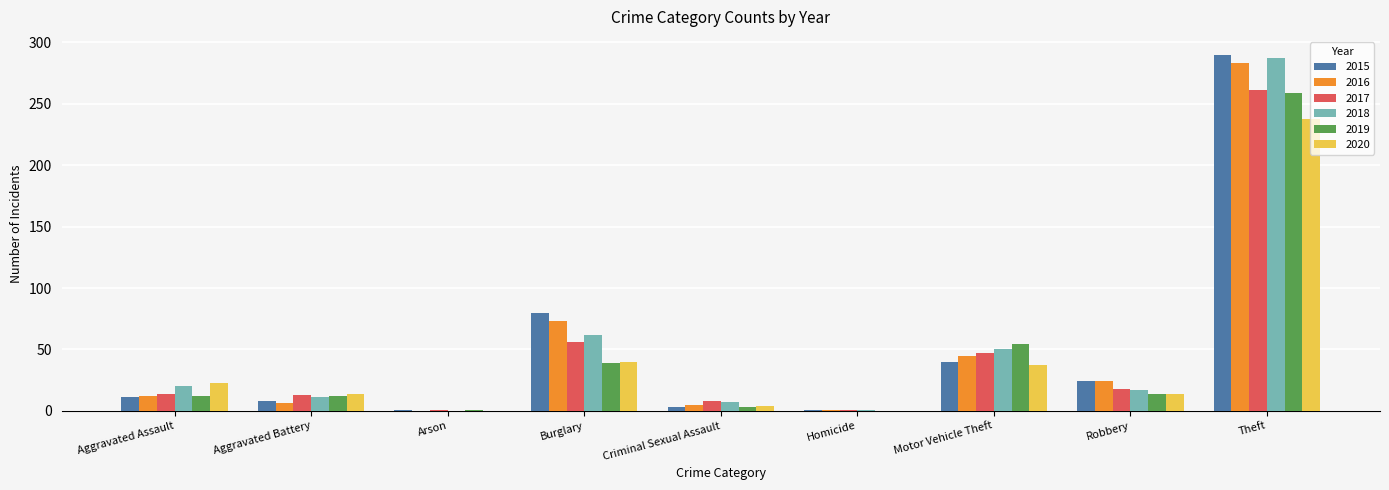

What is the approximate value of 2015 at Aggravated Assault, to the nearest 5?

10